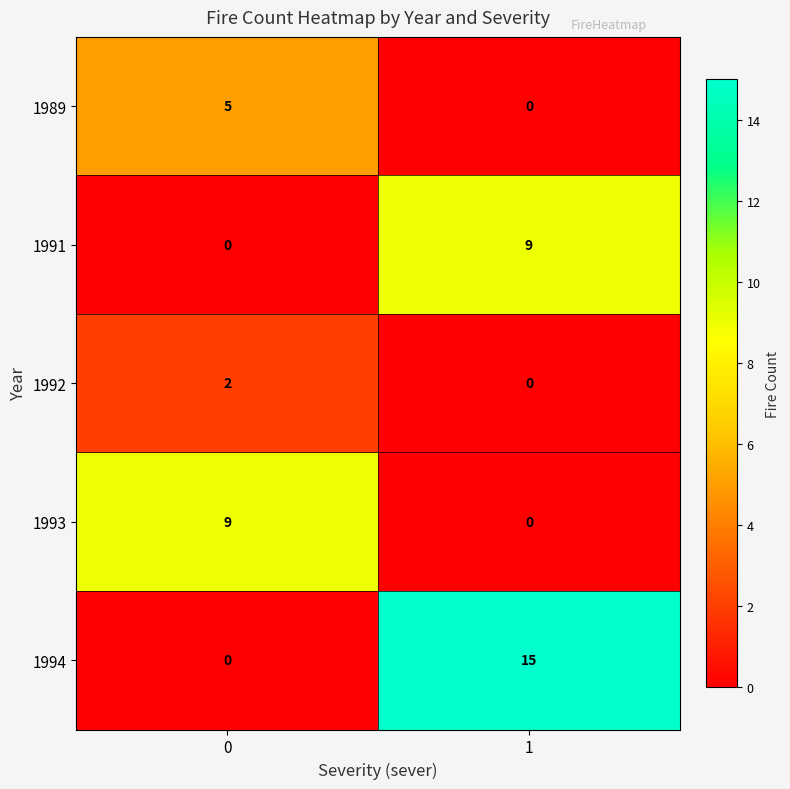

Is it true that 1993 equals 6 at 0?

False